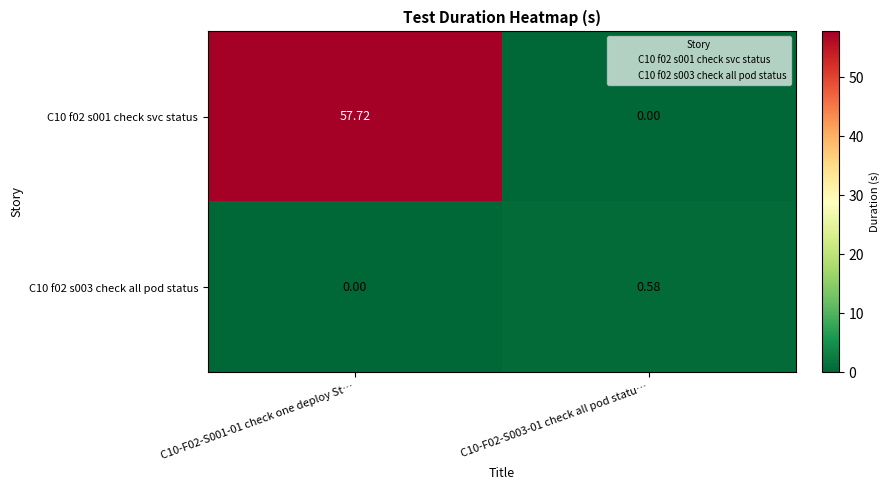

Is the value of C10 f02 s001 check svc status at C10-F02-S001-01 check one deploy St… greater than the value of C10 f02 s003 check all pod status at C10-F02-S003-01 check all pod statu…?

Yes